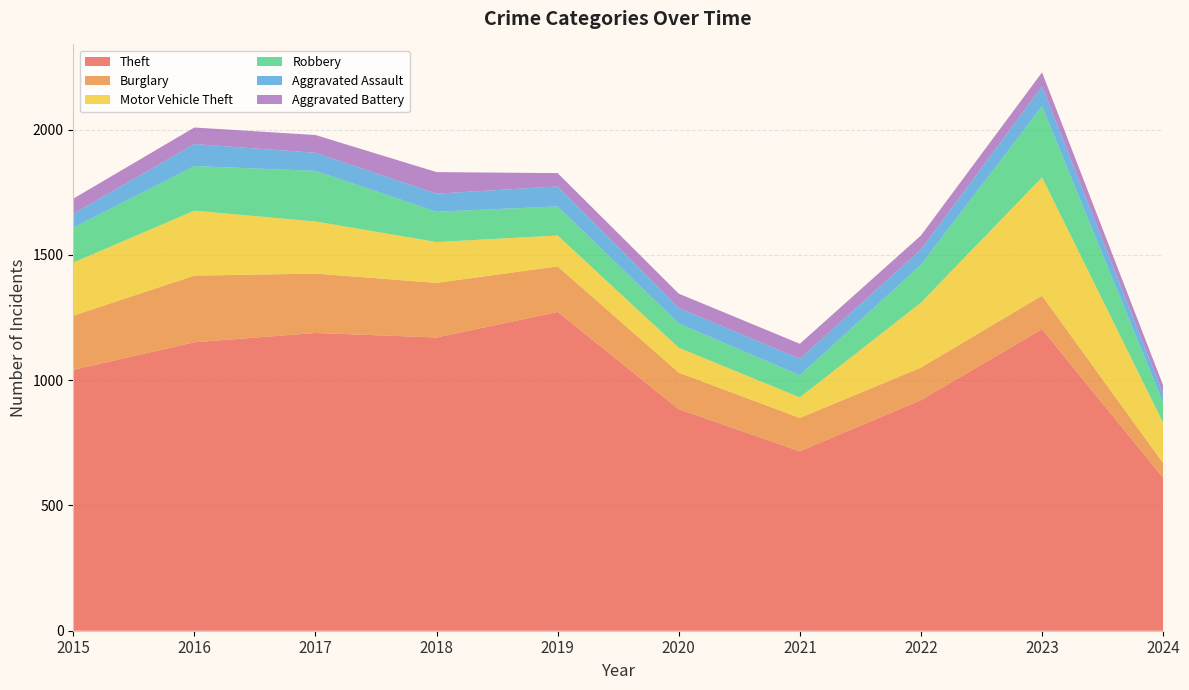

Reading left to right, list all the values displayed in this chart.

Theft: 2015=1041	2016=1151	2017=1188	2018=1170	2019=1272	2020=884	2021=716	2022=920	2023=1203	2024=610
Burglary: 2015=216	2016=266	2017=237	2018=218	2019=182	2020=146	2021=133	2022=130	2023=134	2024=59
Motor Vehicle Theft: 2015=212	2016=259	2017=208	2018=163	2019=123	2020=99	2021=82	2022=259	2023=472	2024=161
Robbery: 2015=139	2016=178	2017=202	2018=121	2019=116	2020=97	2021=88	2022=151	2023=284	2024=80
Aggravated Assault: 2015=56	2016=88	2017=72	2018=72	2019=80	2020=62	2021=66	2022=61	2023=79	2024=36
Aggravated Battery: 2015=60	2016=66	2017=71	2018=86	2019=53	2020=57	2021=60	2022=56	2023=56	2024=33